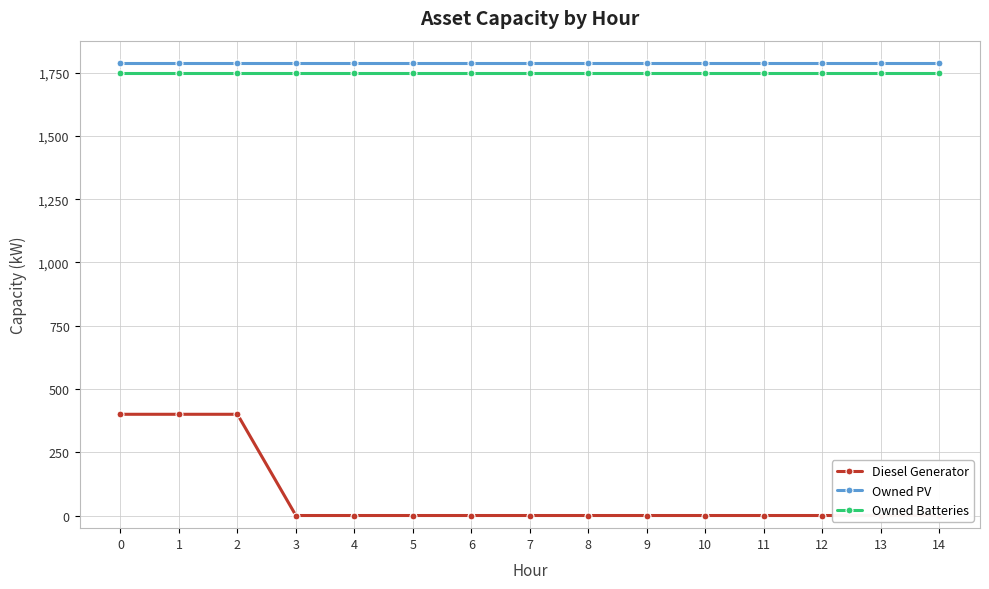

What is the maximum value for Diesel Generator?

400